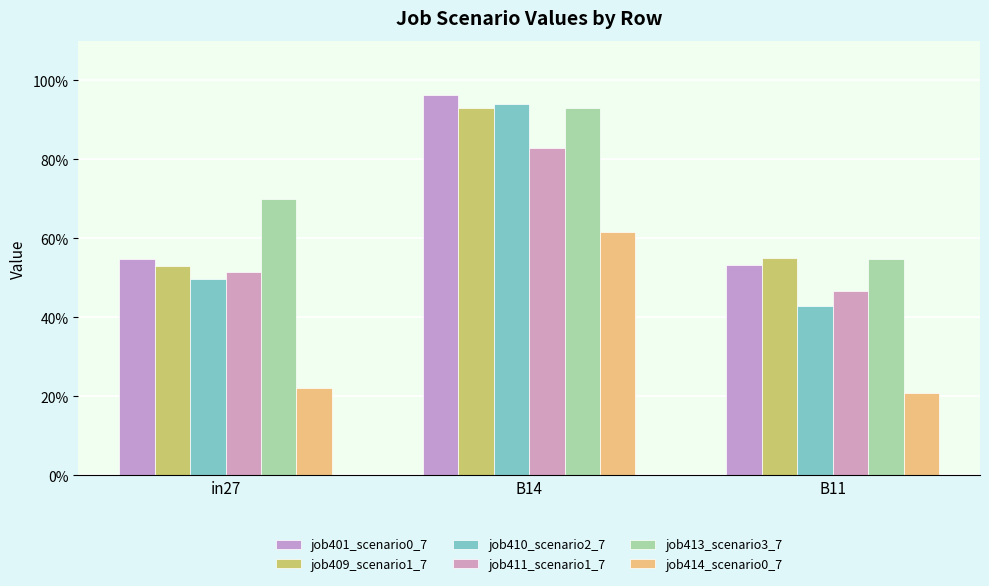

Are the bars grouped side by side (vs. stacked)?

Yes